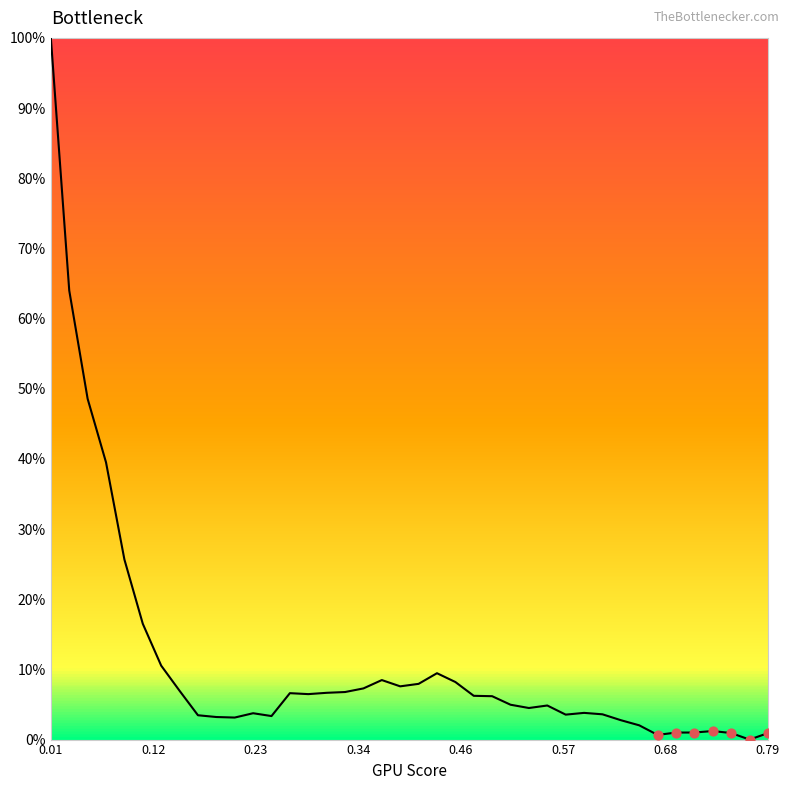

What is the greatest value displayed?

100.0